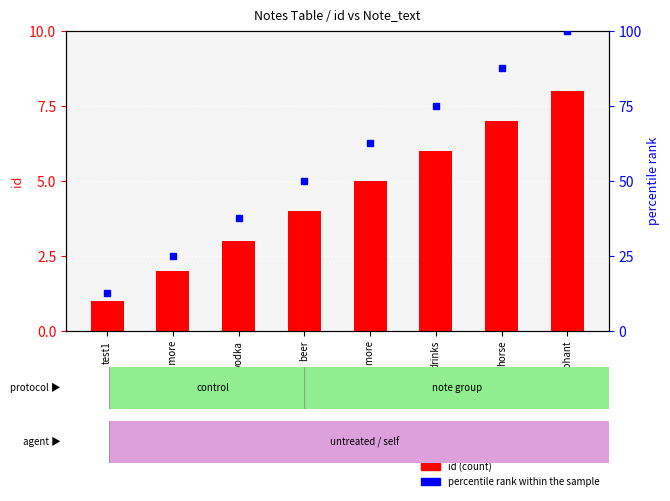

Which has a higher value, vodka or test1?

vodka